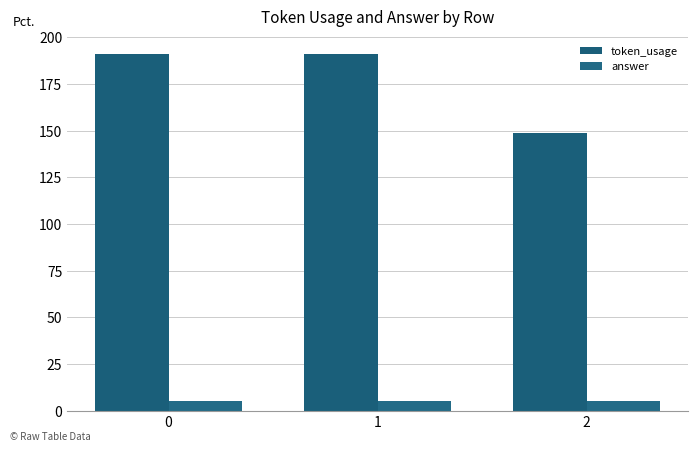

The value of token_usage at 1 is 191. True or false?

True